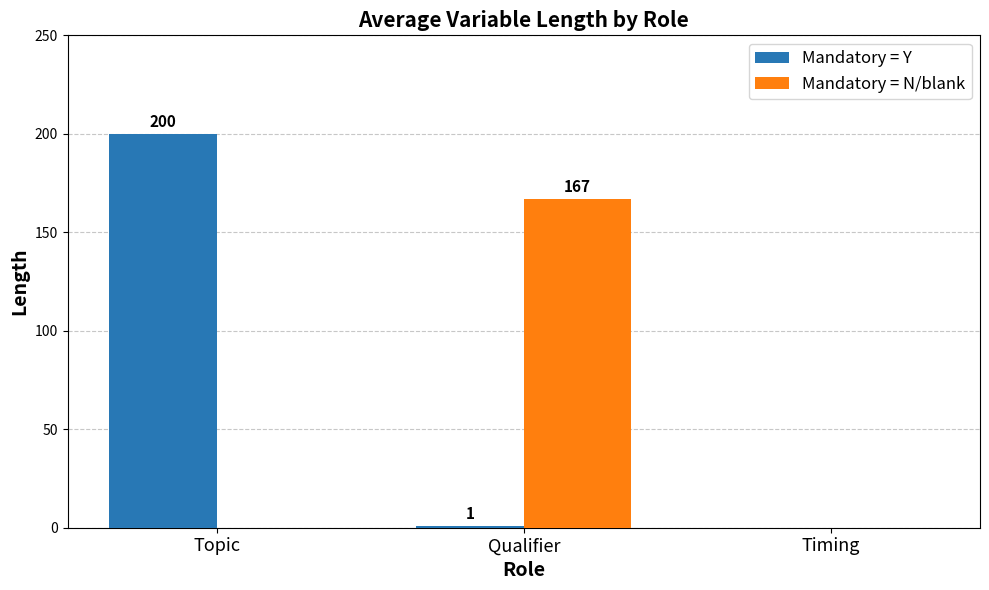

Where does the Mandatory = Y series first go above 1?

Topic